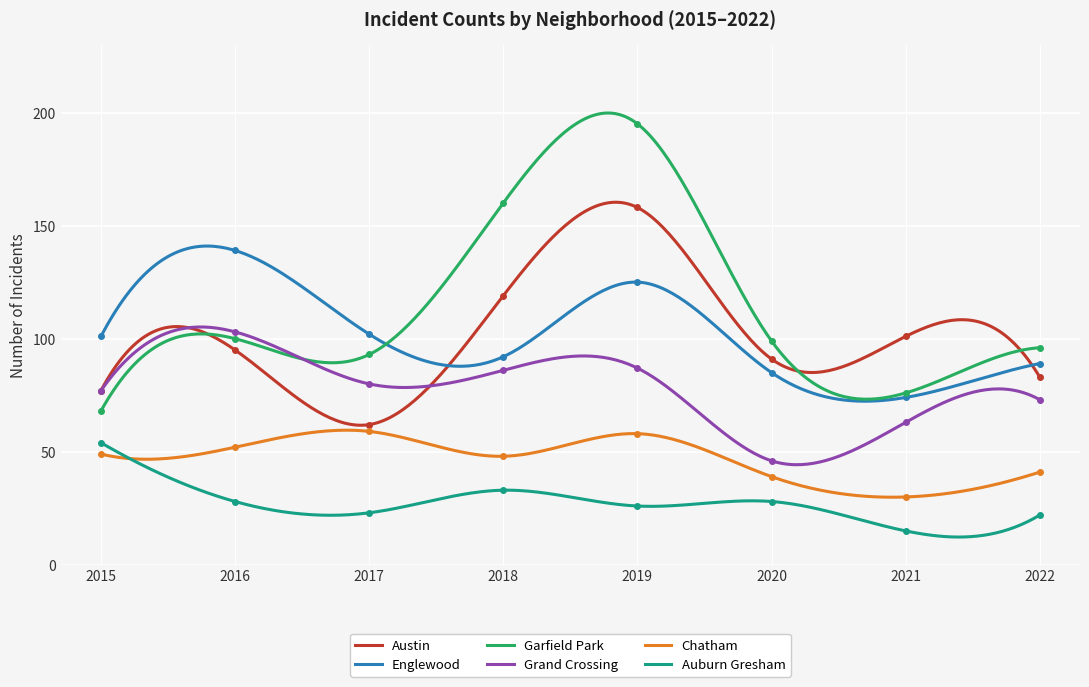

At how many categories does at least one series exceed 66?

8